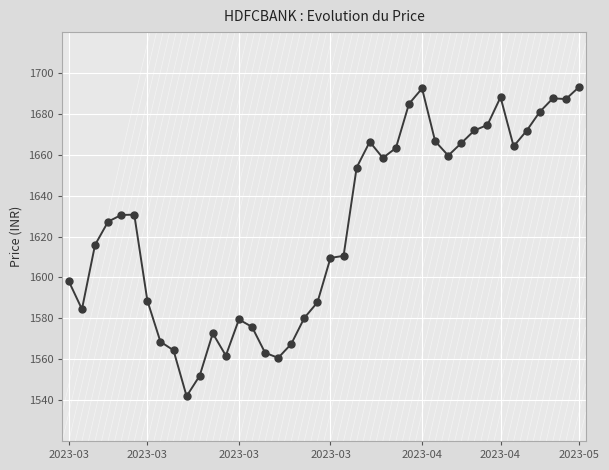

What is the greatest value displayed?

1693.2